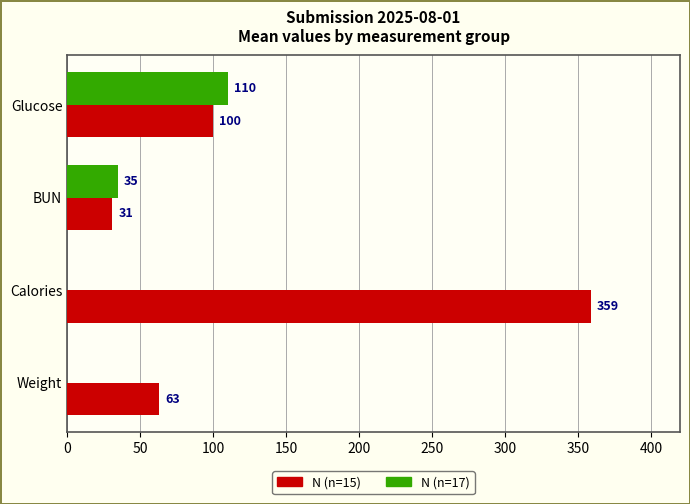

At which category does the chart reach its peak across all series?

Calories